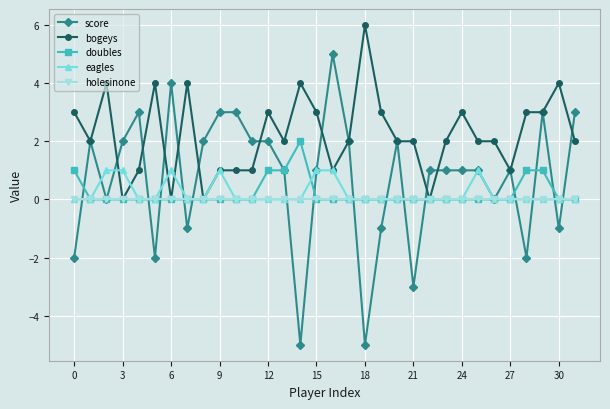

Which series has the largest total across all categories?

bogeys